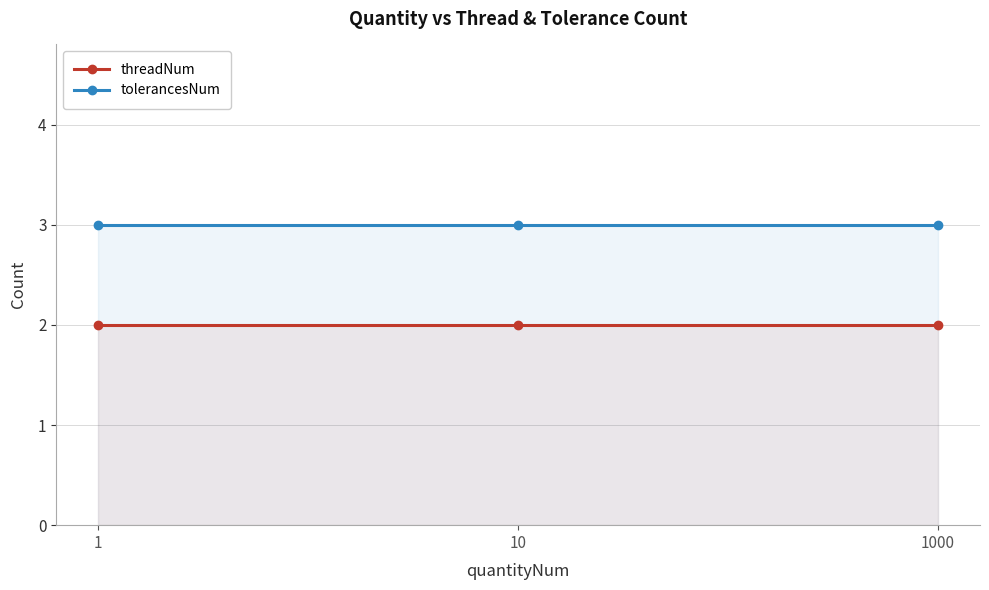

Reading left to right, transcribe all the data shown in this chart.

threadNum: 2	2	2
tolerancesNum: 3	3	3